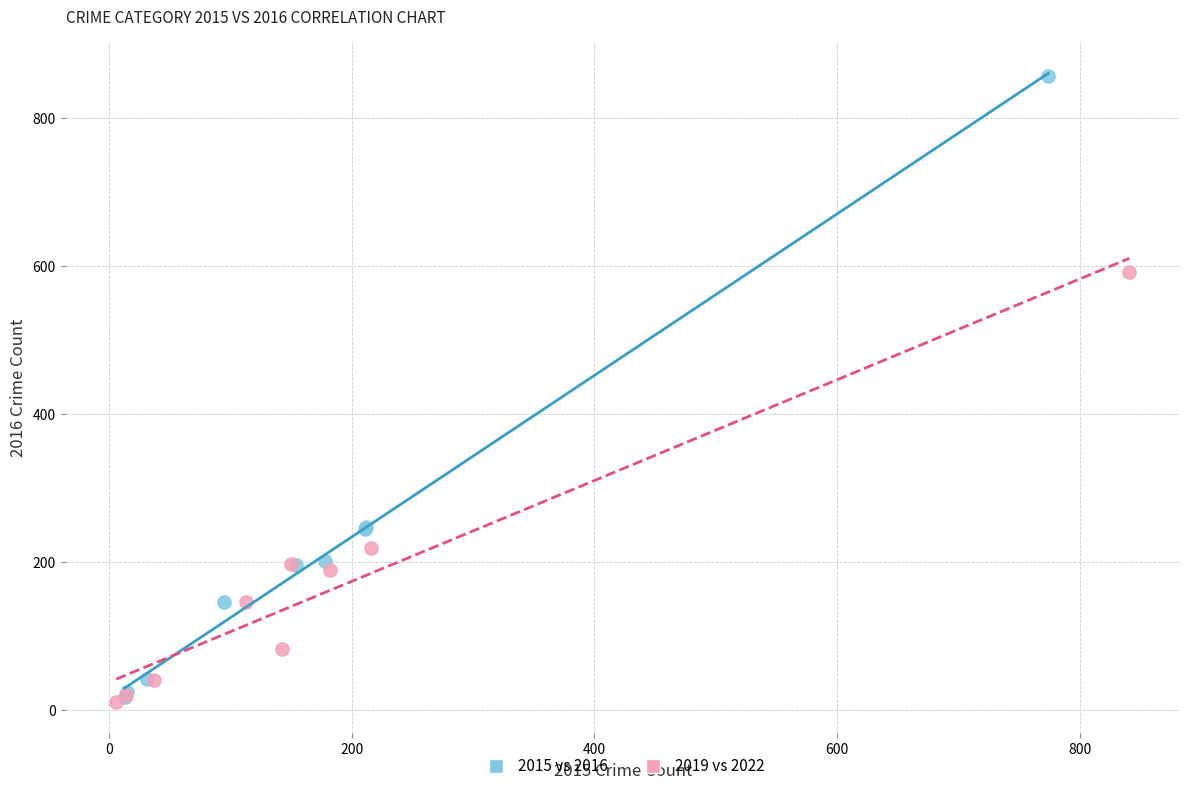

Which series has the largest Y range (max minus min)?

2015 vs 2016